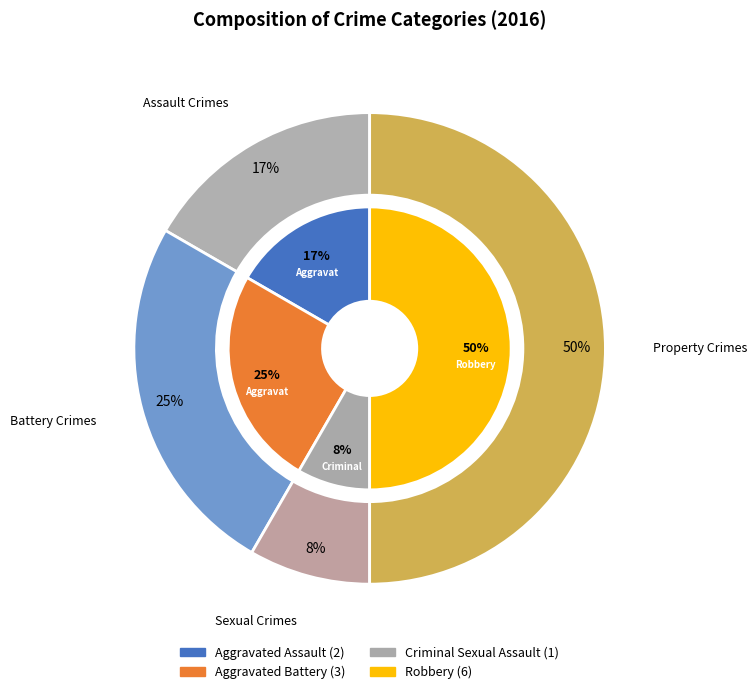

Combined, do Criminal Sexual Assault and Aggravated Battery account for over 50%?

No